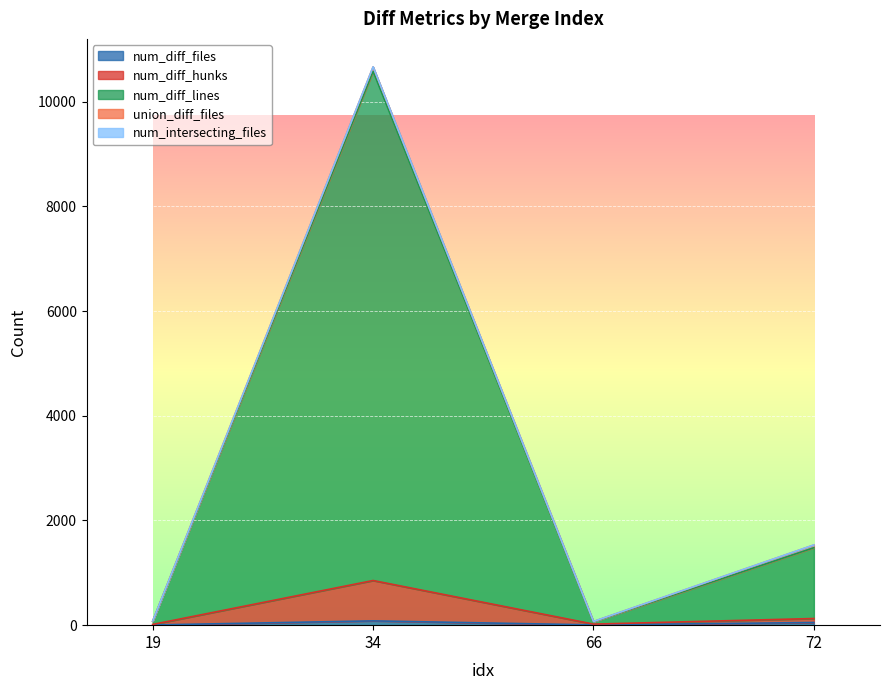

True or false: num_diff_hunks and num_diff_files intersect in this chart.

False